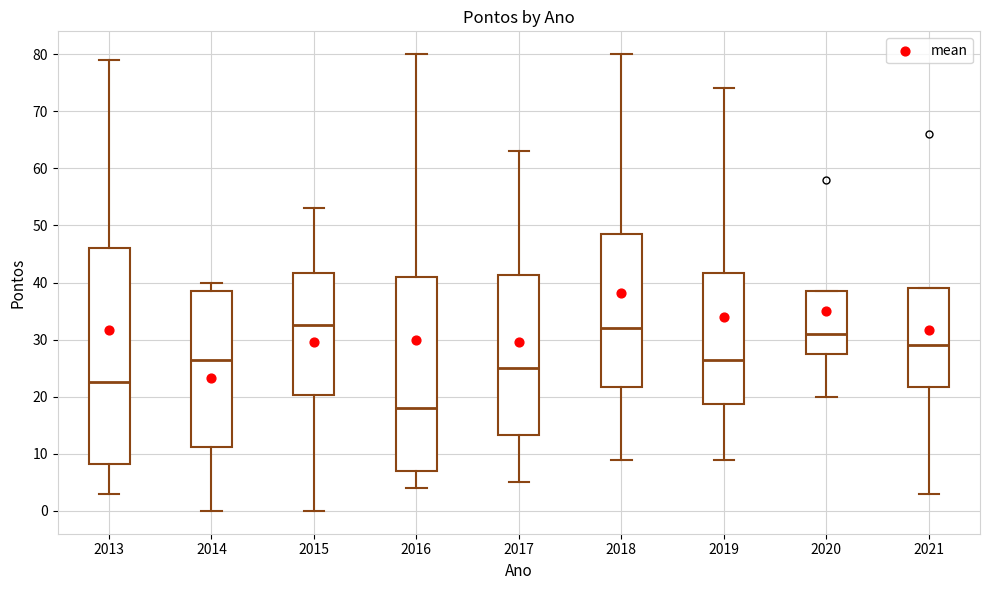

Where does the upper whisker of the box at x = 2015 end on the y-axis? The values are not printed on the chart, so give them approximately, as read against the axis.

53